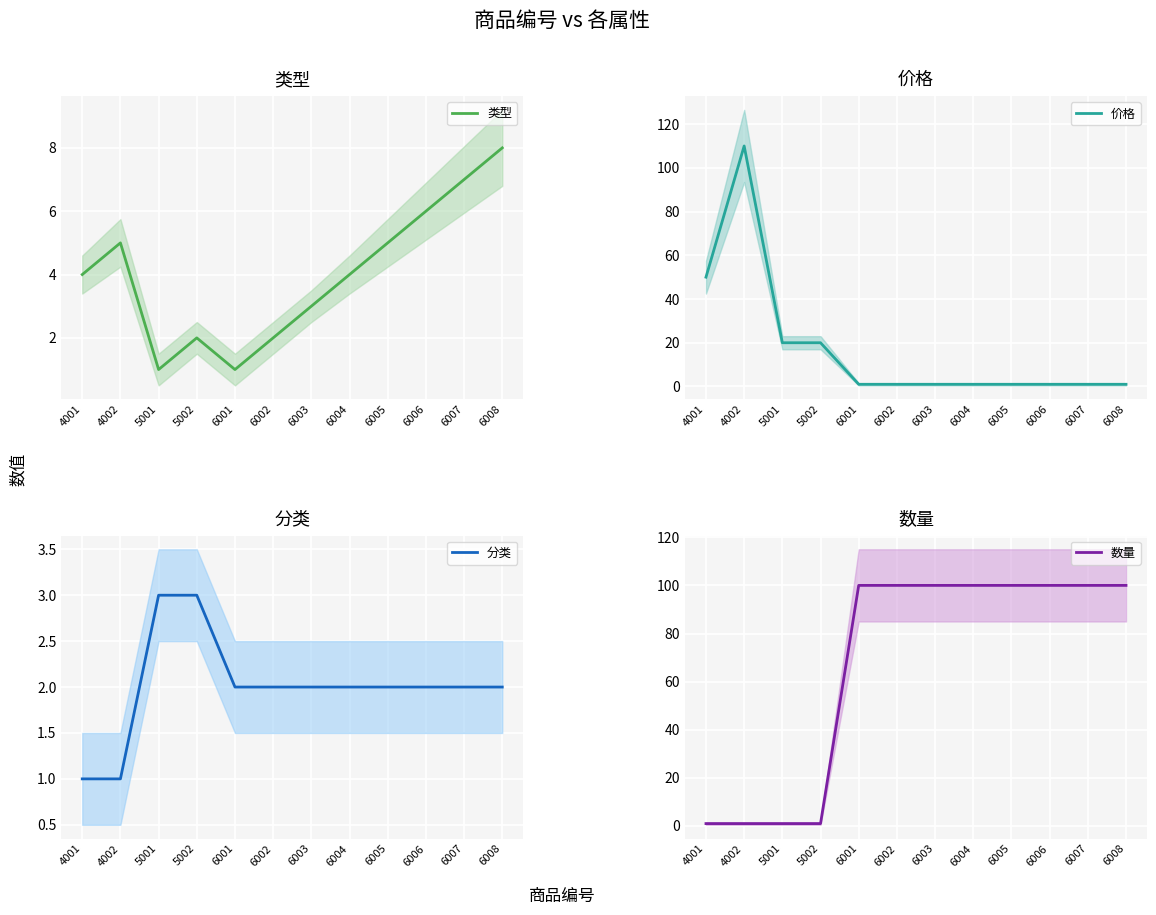

Reading left to right, transcribe all the data shown in this chart.

类型: 4001=4	4002=5	5001=1	5002=2	6001=1	6002=2	6003=3	6004=4	6005=5	6006=6	6007=7	6008=8
价格: 4001=50	4002=110	5001=20	5002=20	6001=1	6002=1	6003=1	6004=1	6005=1	6006=1	6007=1	6008=1
分类: 4001=1	4002=1	5001=3	5002=3	6001=2	6002=2	6003=2	6004=2	6005=2	6006=2	6007=2	6008=2
数量: 4001=1	4002=1	5001=1	5002=1	6001=100	6002=100	6003=100	6004=100	6005=100	6006=100	6007=100	6008=100